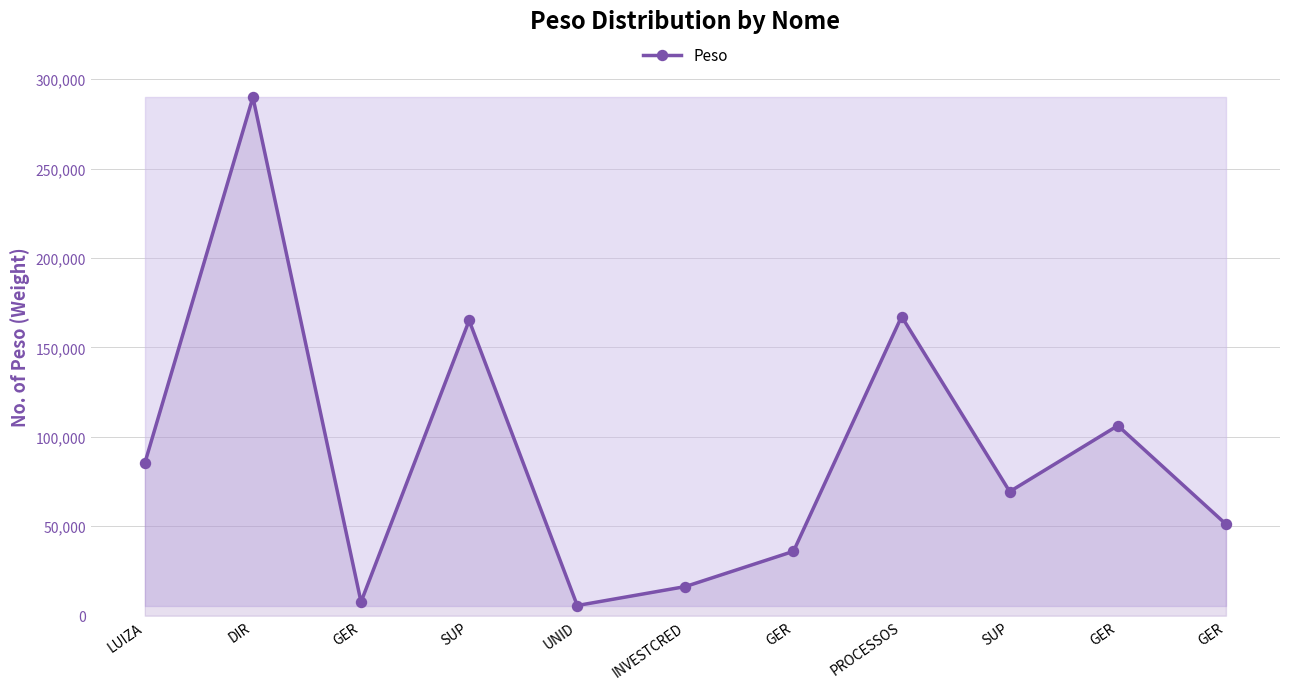

What is the sum of the values at INVESTCRED and SUP?

85682.9